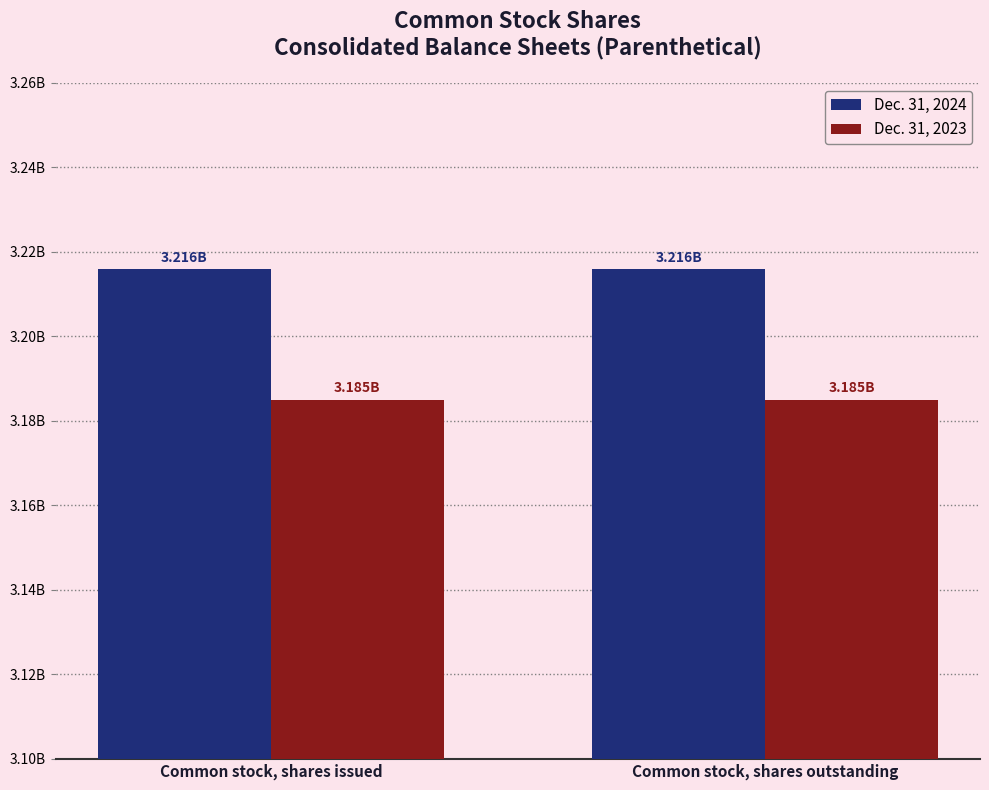

What is the sum of the Dec. 31, 2023 values at Common stock, shares issued and Common stock, shares outstanding?

6370000000